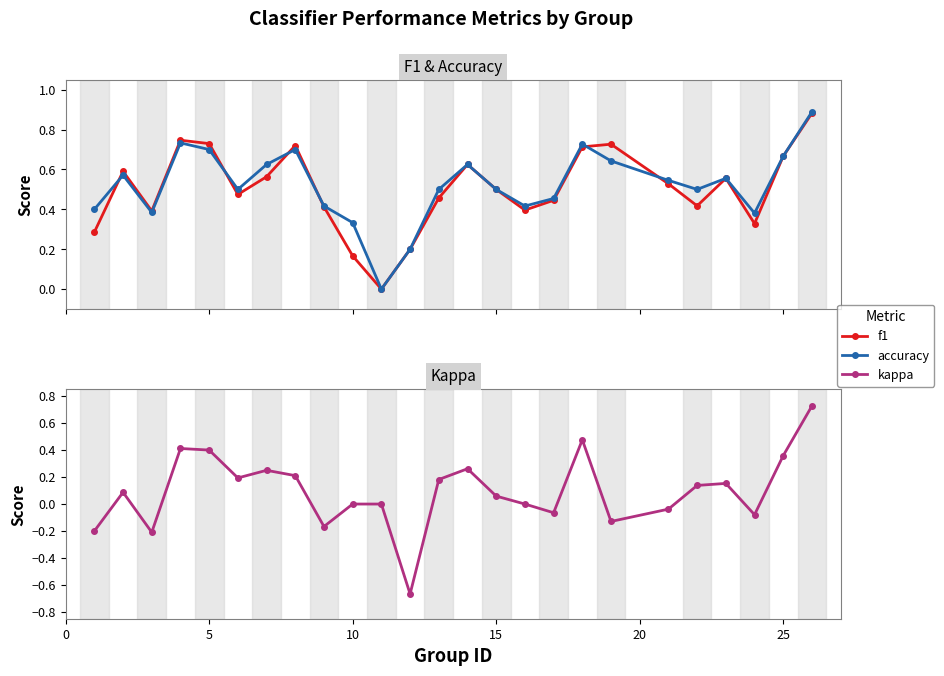

What is the average value of the f1 series?

0.5